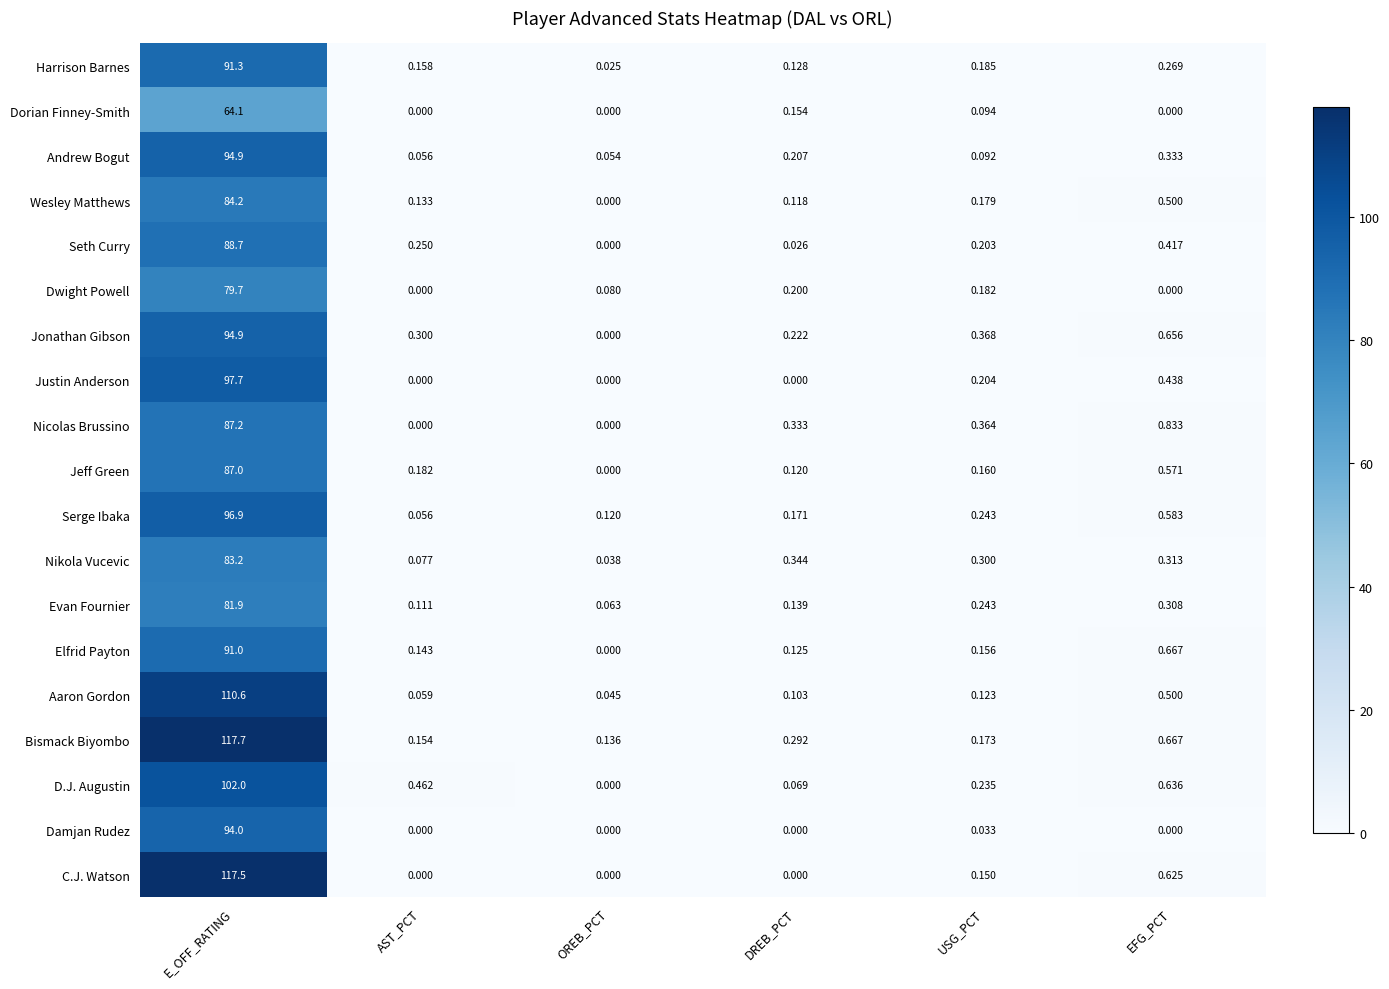

Which series has the largest total across all categories?

Bismack Biyombo